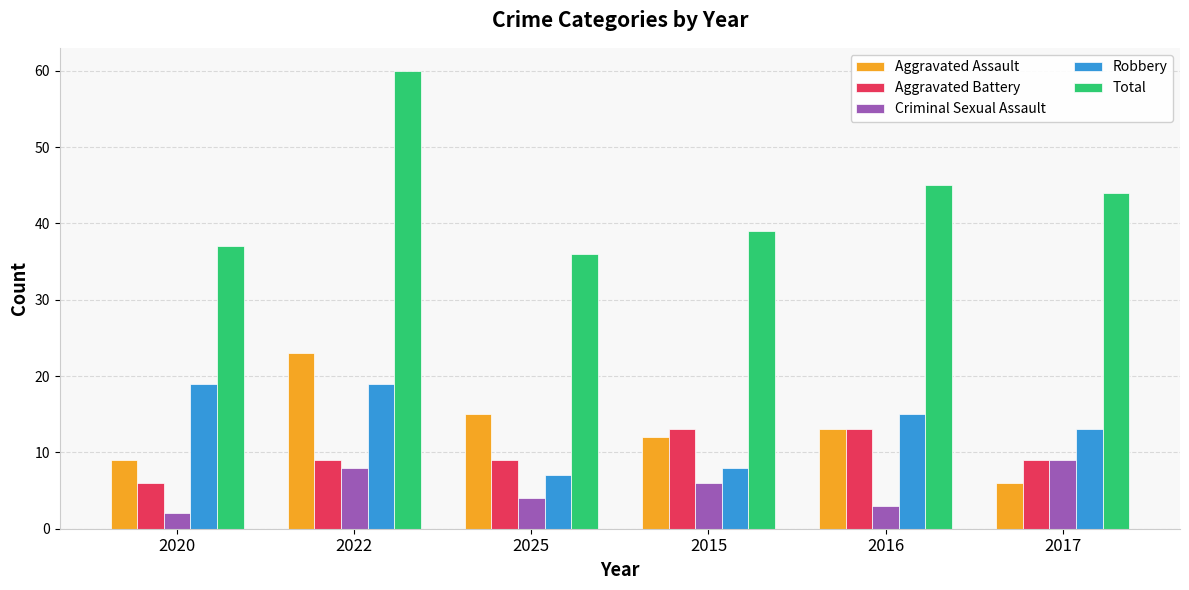

How many Aggravated Battery values are between 9 and 13?

5